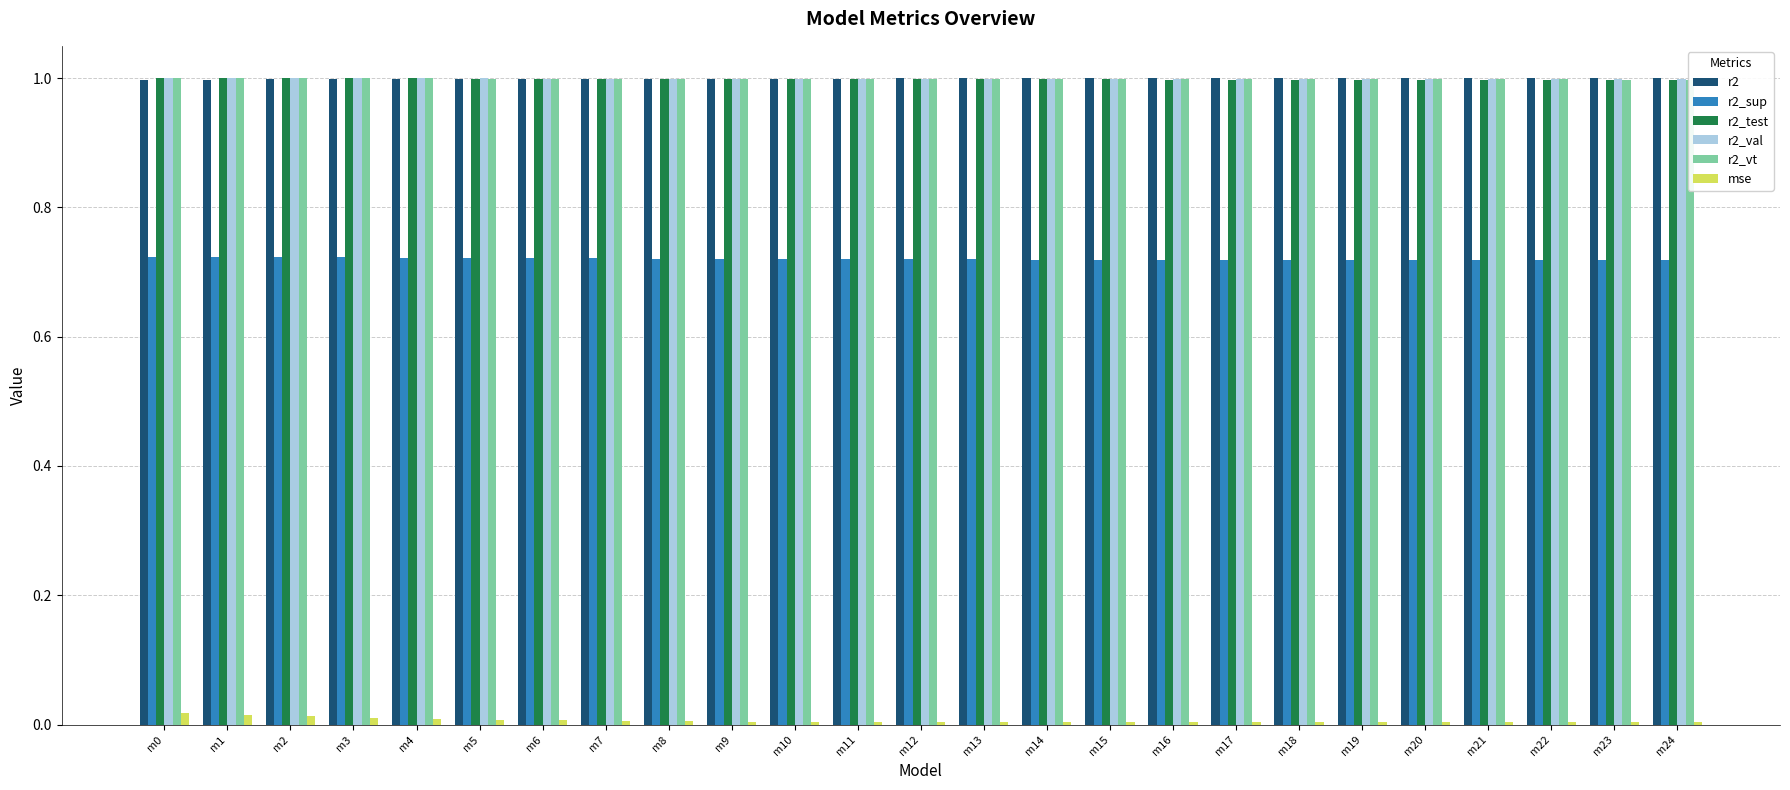

Reading left to right, list all the values displayed in this chart.

r2: m0=1.0	m1=1.0	m2=1.0	m3=1.0	m4=1.0	m5=1.0	m6=1.0	m7=1.0	m8=1.0	m9=1.0	m10=1.0	m11=1.0	m12=1.0	m13=1.0	m14=1.0	m15=1.0	m16=1.0	m17=1.0	m18=1.0	m19=1.0	m20=1.0	m21=1.0	m22=1.0	m23=1.0	m24=1.0
r2_sup: m0=0.7	m1=0.7	m2=0.7	m3=0.7	m4=0.7	m5=0.7	m6=0.7	m7=0.7	m8=0.7	m9=0.7	m10=0.7	m11=0.7	m12=0.7	m13=0.7	m14=0.7	m15=0.7	m16=0.7	m17=0.7	m18=0.7	m19=0.7	m20=0.7	m21=0.7	m22=0.7	m23=0.7	m24=0.7
r2_test: m0=1.0	m1=1.0	m2=1.0	m3=1.0	m4=1.0	m5=1.0	m6=1.0	m7=1.0	m8=1.0	m9=1.0	m10=1.0	m11=1.0	m12=1.0	m13=1.0	m14=1.0	m15=1.0	m16=1.0	m17=1.0	m18=1.0	m19=1.0	m20=1.0	m21=1.0	m22=1.0	m23=1.0	m24=1.0
r2_val: m0=1.0	m1=1.0	m2=1.0	m3=1.0	m4=1.0	m5=1.0	m6=1.0	m7=1.0	m8=1.0	m9=1.0	m10=1.0	m11=1.0	m12=1.0	m13=1.0	m14=1.0	m15=1.0	m16=1.0	m17=1.0	m18=1.0	m19=1.0	m20=1.0	m21=1.0	m22=1.0	m23=1.0	m24=1.0
r2_vt: m0=1.0	m1=1.0	m2=1.0	m3=1.0	m4=1.0	m5=1.0	m6=1.0	m7=1.0	m8=1.0	m9=1.0	m10=1.0	m11=1.0	m12=1.0	m13=1.0	m14=1.0	m15=1.0	m16=1.0	m17=1.0	m18=1.0	m19=1.0	m20=1.0	m21=1.0	m22=1.0	m23=1.0	m24=1.0
mse: m0=0.0	m1=0.0	m2=0.0	m3=0.0	m4=0.0	m5=0.0	m6=0.0	m7=0.0	m8=0.0	m9=0.0	m10=0.0	m11=0.0	m12=0.0	m13=0.0	m14=0.0	m15=0.0	m16=0.0	m17=0.0	m18=0.0	m19=0.0	m20=0.0	m21=0.0	m22=0.0	m23=0.0	m24=0.0